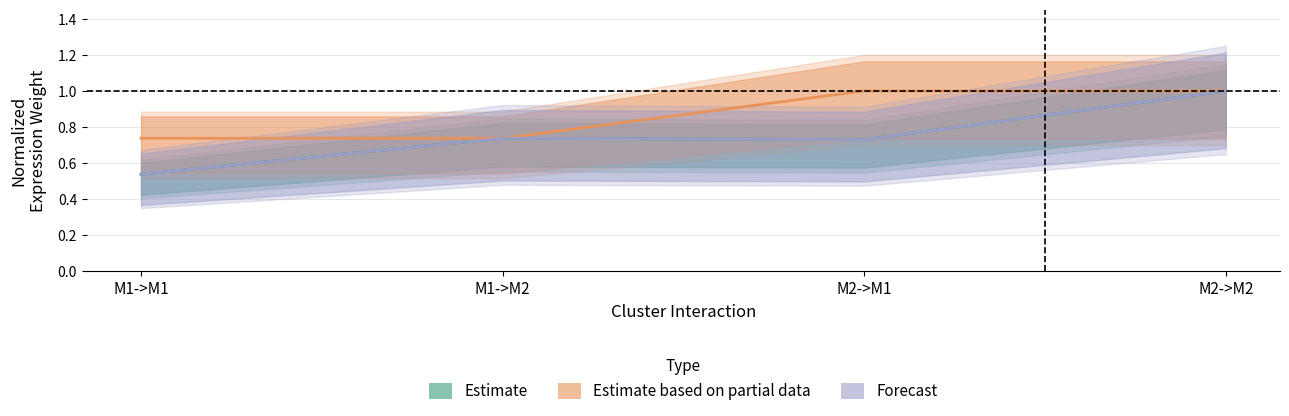

Reading left to right, transcribe all the data shown in this chart.

Estimate: M1->M1=0.5	M1->M2=0.7	M2->M1=0.7	M2->M2=1.0
Estimate based on partial data: M1->M1=0.7	M1->M2=0.7	M2->M1=1.0	M2->M2=1.0
Forecast: M1->M1=0.5	M1->M2=0.7	M2->M1=0.7	M2->M2=1.0